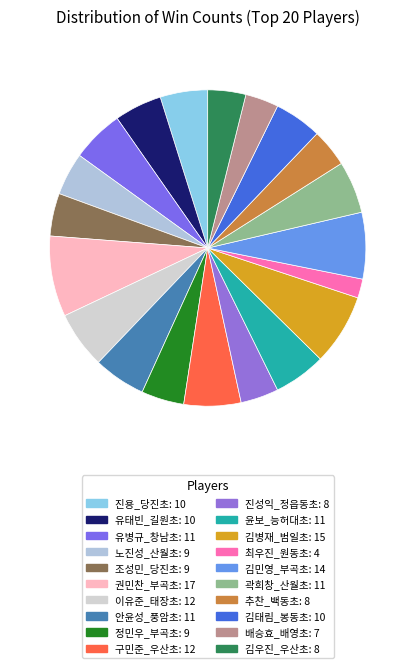

To the nearest percent, what is the difference between the largest and smallest slice percentages?

6%